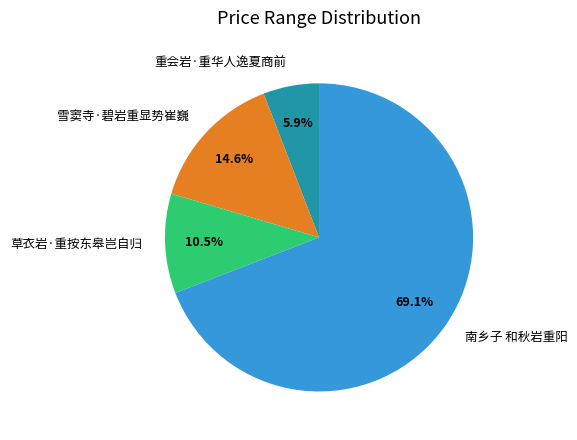

Rank the categories by value from highest to lowest.

南乡子 和秋岩重阳, 雪窦寺·碧岩重显势崔巍, 草衣岩·重按东皋岂自归, 重会岩·重华人逸夏商前